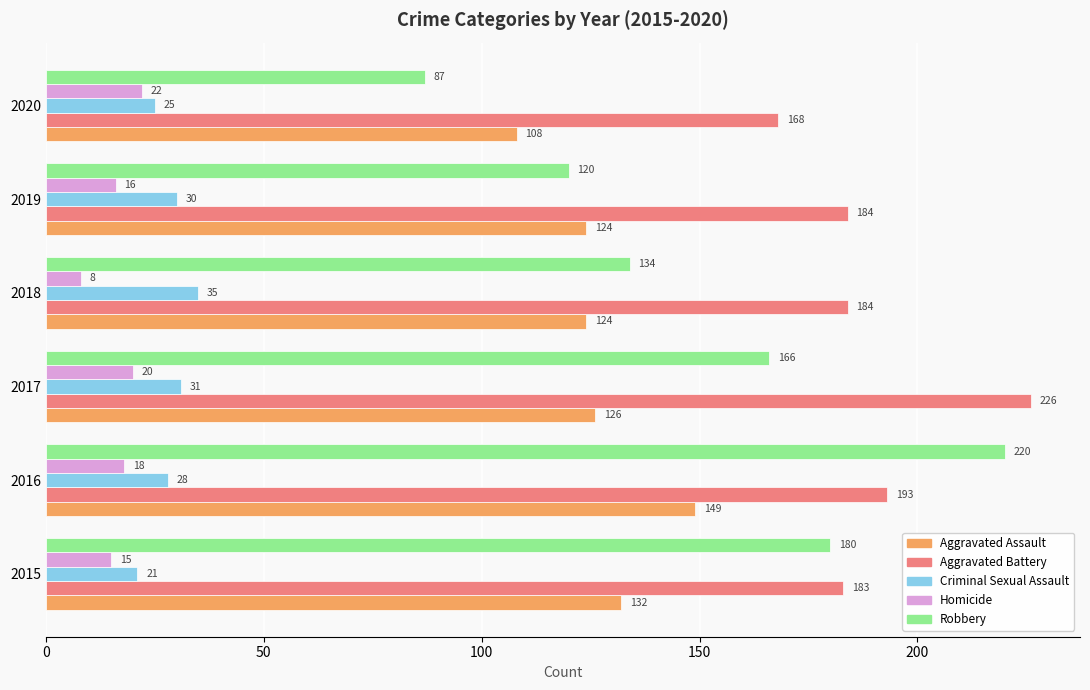

What is the greatest value displayed?

226